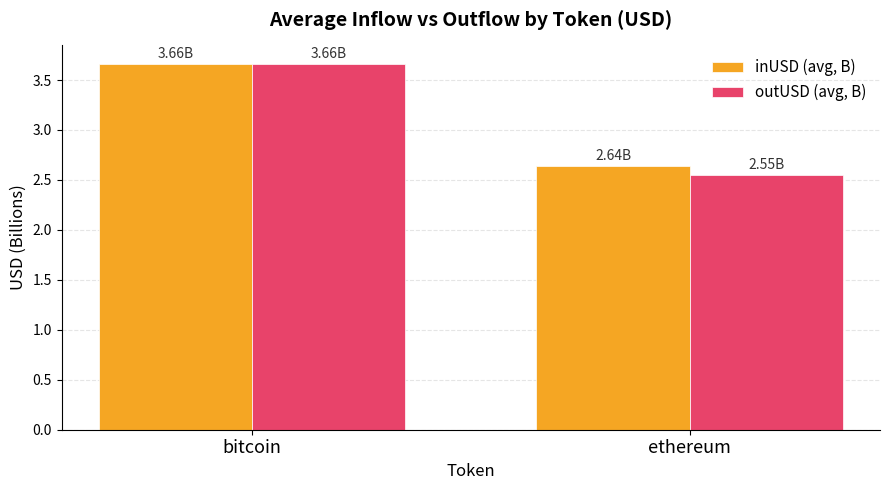

What is the sum of the inUSD (avg, B) values at ethereum and bitcoin?

6.3